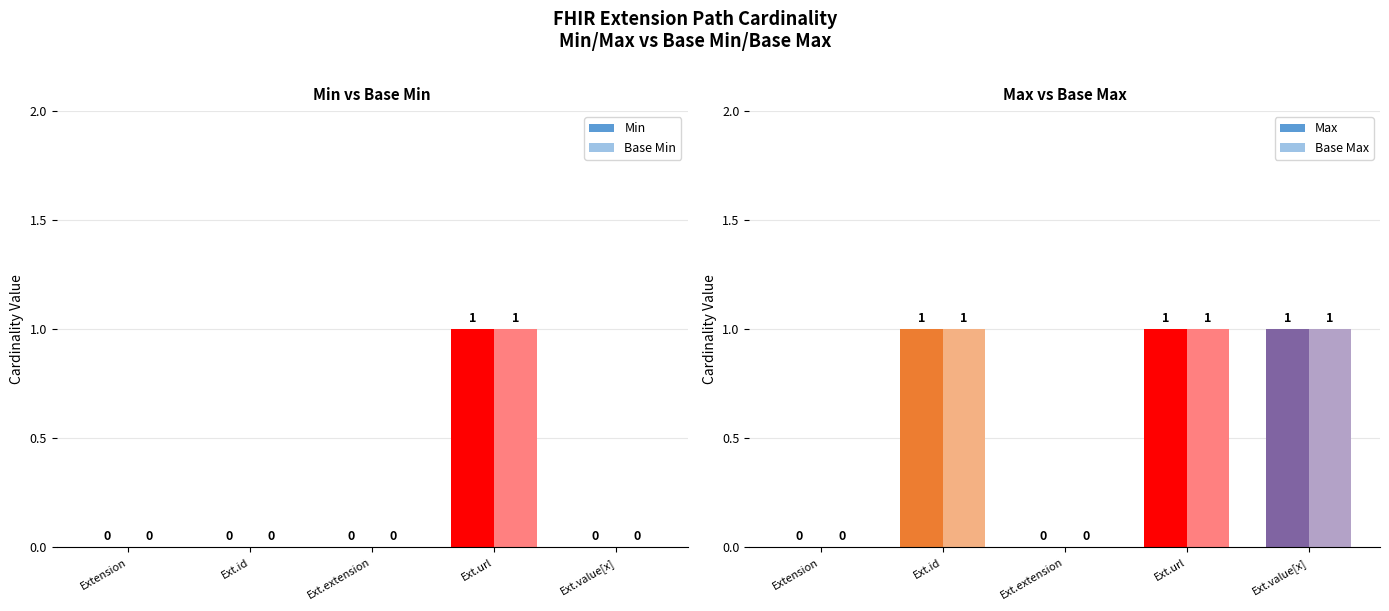

At which label does Max reach its minimum?

Extension